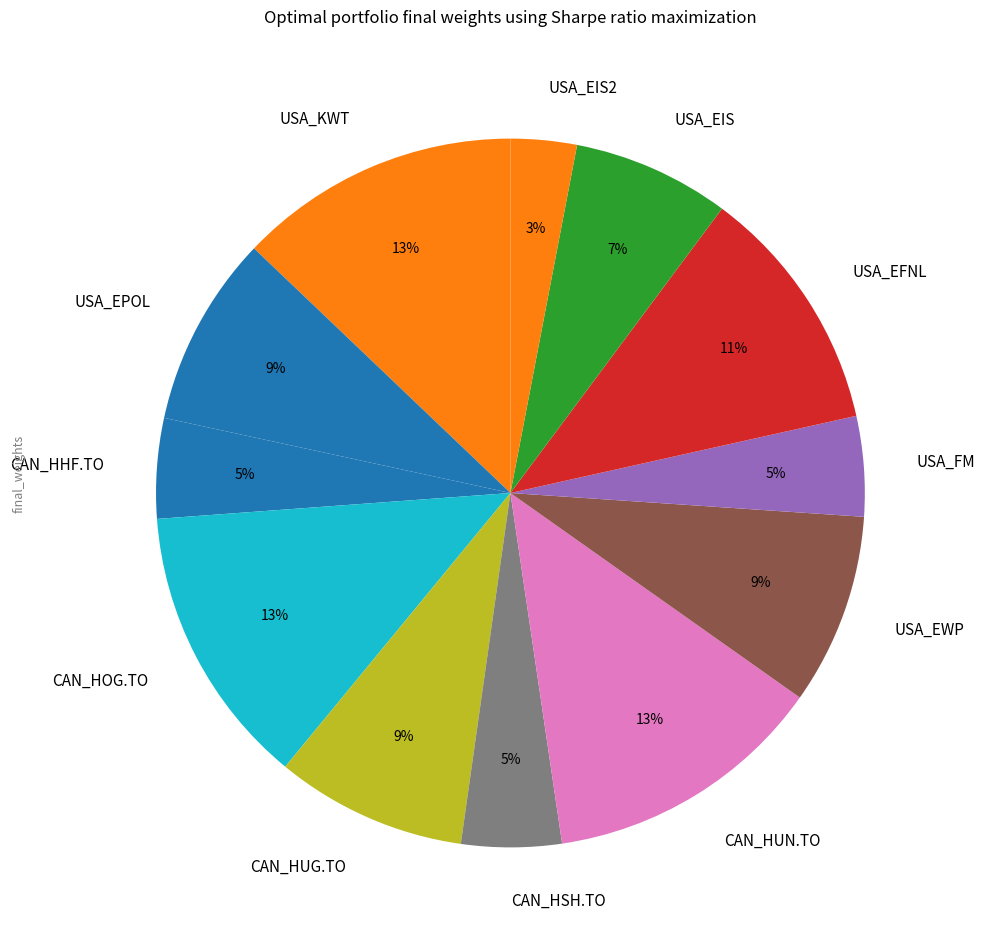

Approximately how many times larger is the value at CAN_HHF.TO compared to CAN_HSH.TO?

1.0